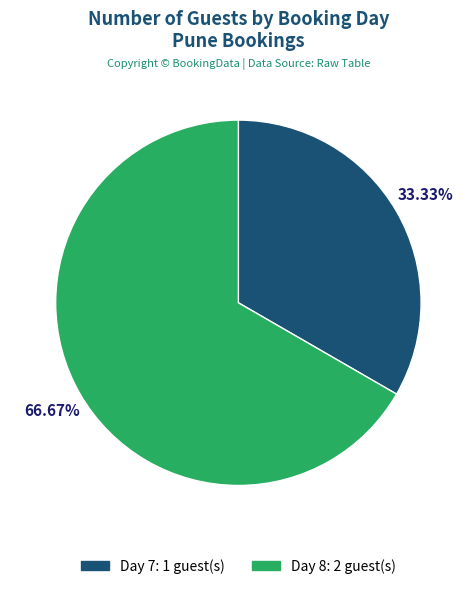

Is there any slice that represents more than half of the pie?

Yes